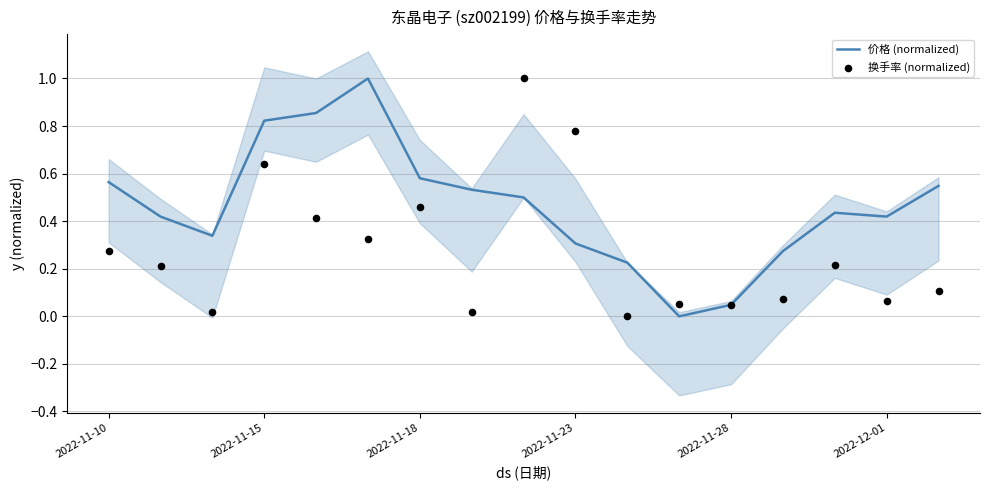

What is the highest value of the 价格 (normalized) series?

1.0